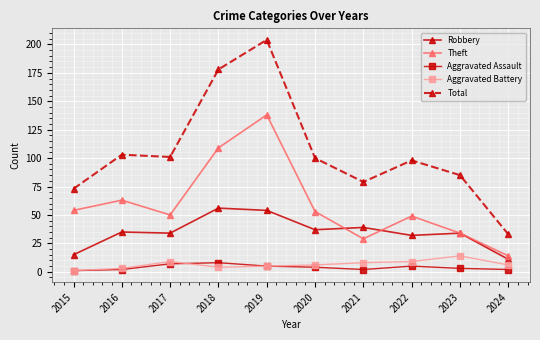

At how many categories does at least one series exceed 7?

10